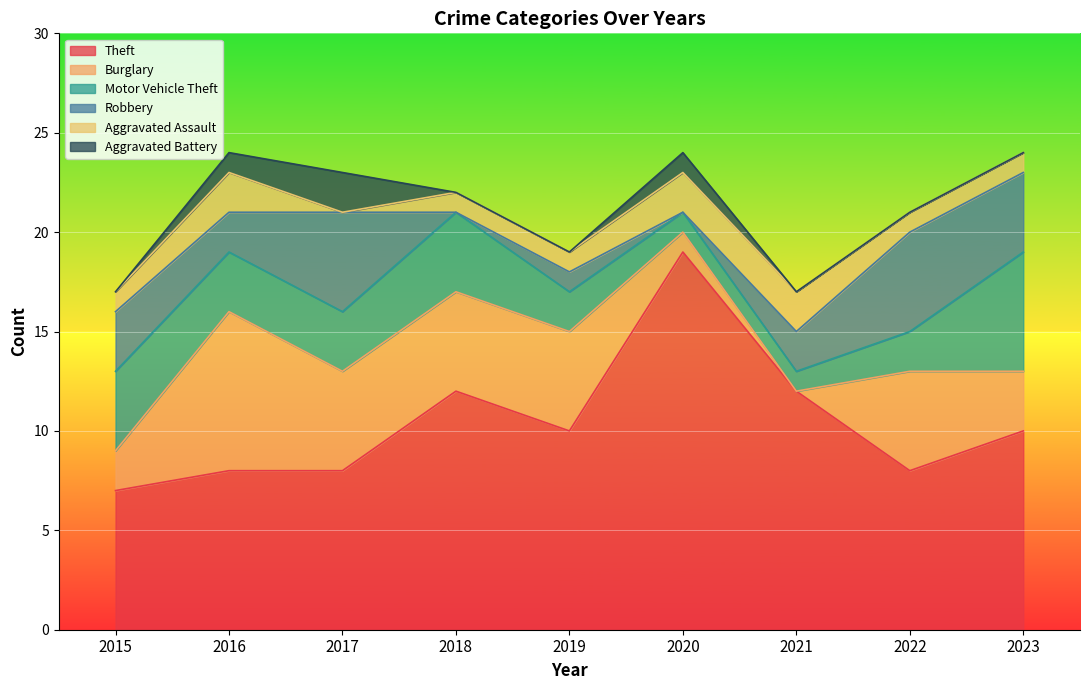

Which series has the largest total across all categories?

Theft